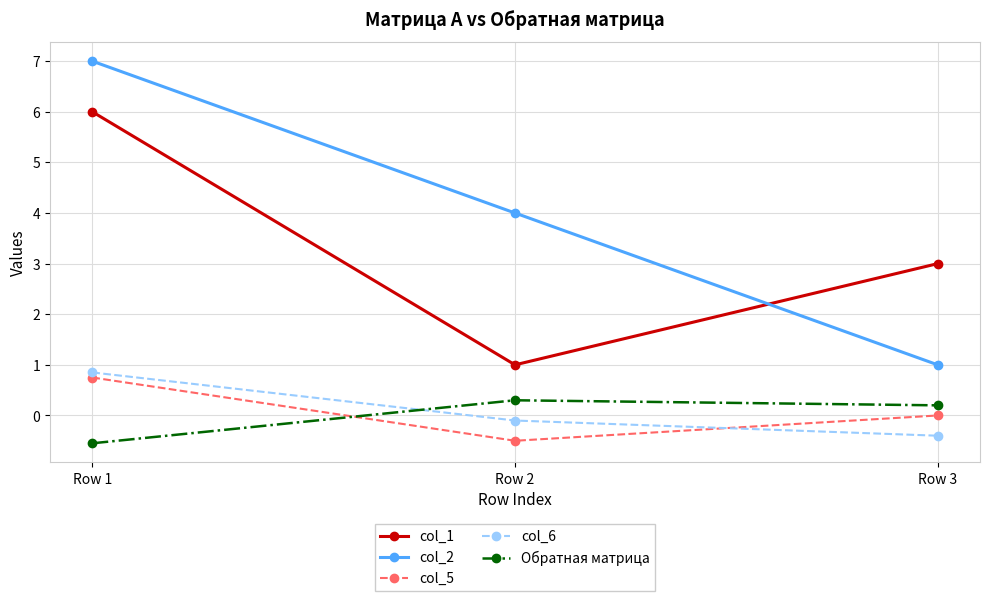

Which category has the lowest value in the col_6 series?

Row 3